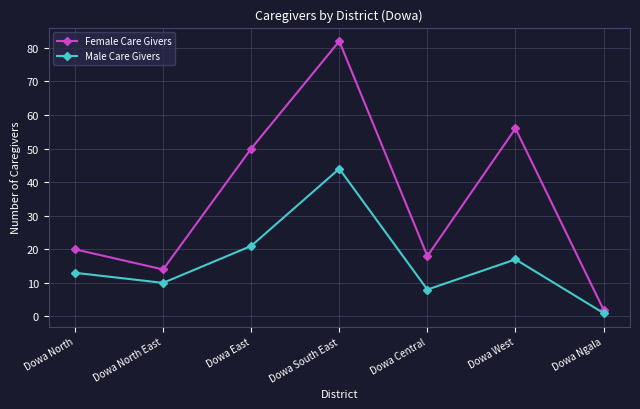

Reading right to left, extract all data points from this chart.

Female Care Givers: Dowa Ngala=2	Dowa West=56	Dowa Central=18	Dowa South East=82	Dowa East=50	Dowa North East=14	Dowa North=20
Male Care Givers: Dowa Ngala=1	Dowa West=17	Dowa Central=8	Dowa South East=44	Dowa East=21	Dowa North East=10	Dowa North=13